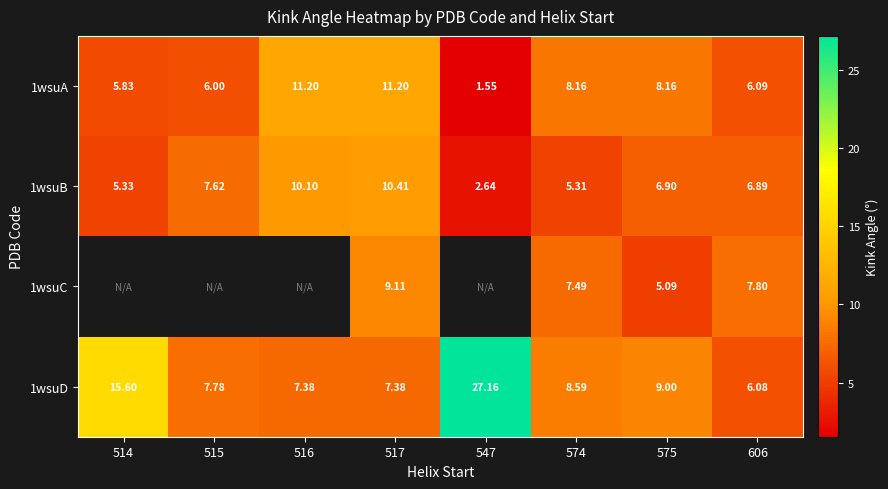

What is the minimum value for 1wsuD?

6.1